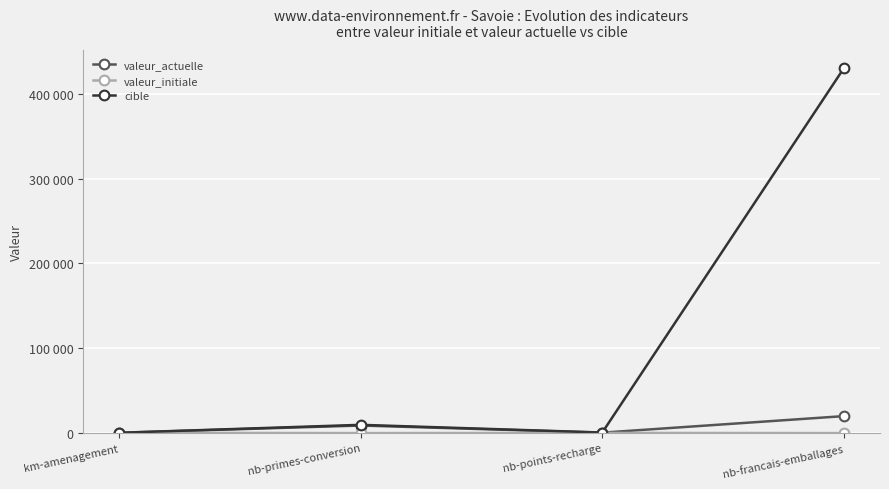

What is the total value across all series at km-amenagement?

1055